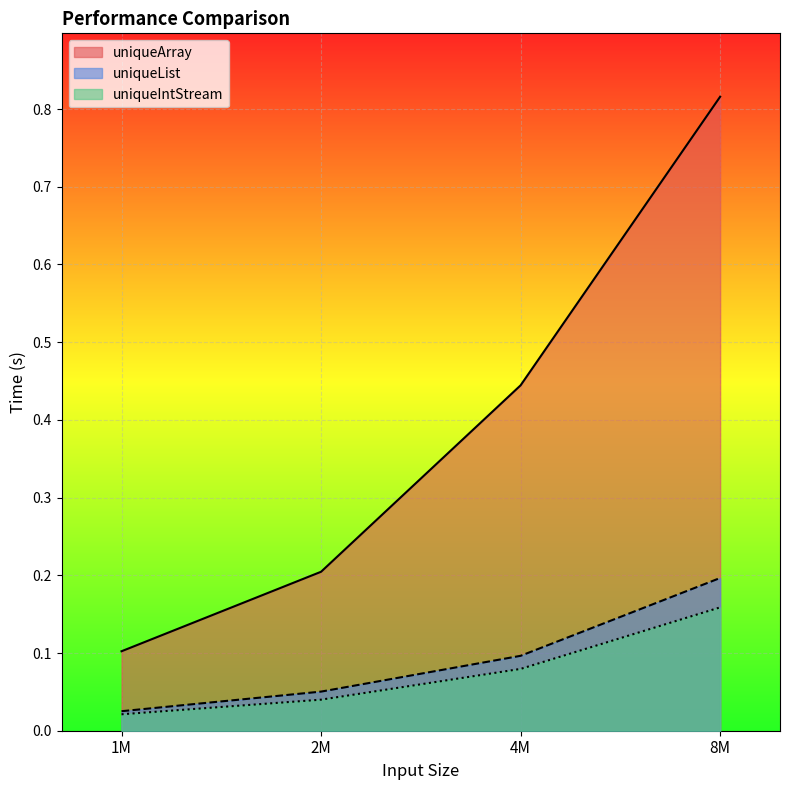

What is the spread (max minus min) of values at 1M?

0.1